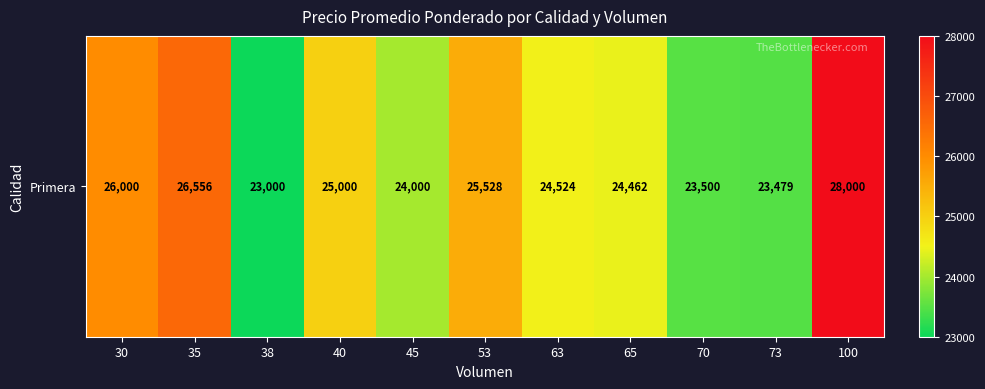

What is the minimum value shown in the chart?

23000